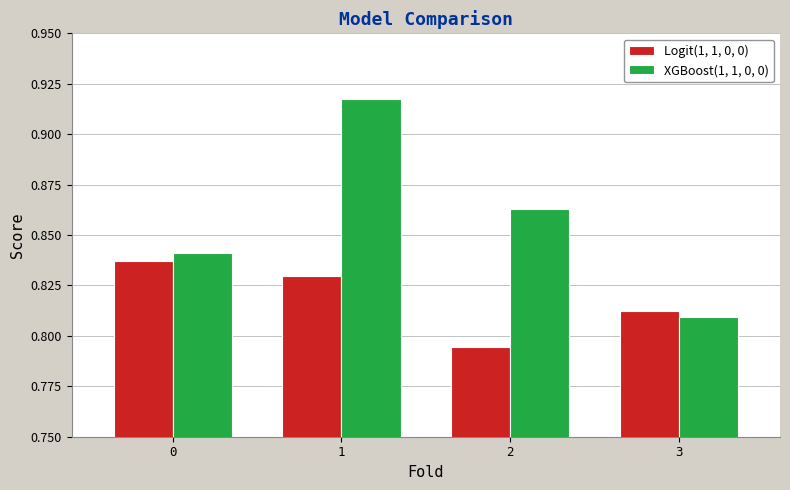

List the series in order of their peak value, highest first.

XGBoost(1, 1, 0, 0), Logit(1, 1, 0, 0)